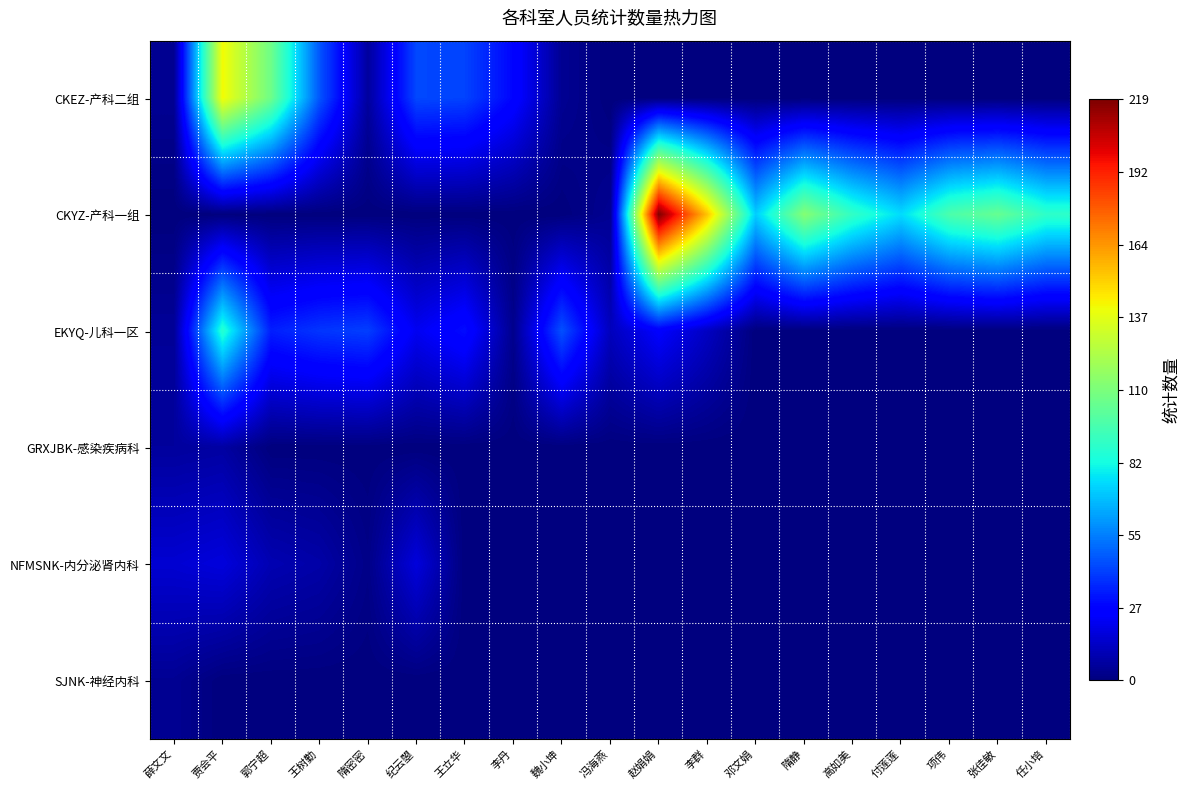

Between 郭宁超 and 项伟, which is larger?

郭宁超